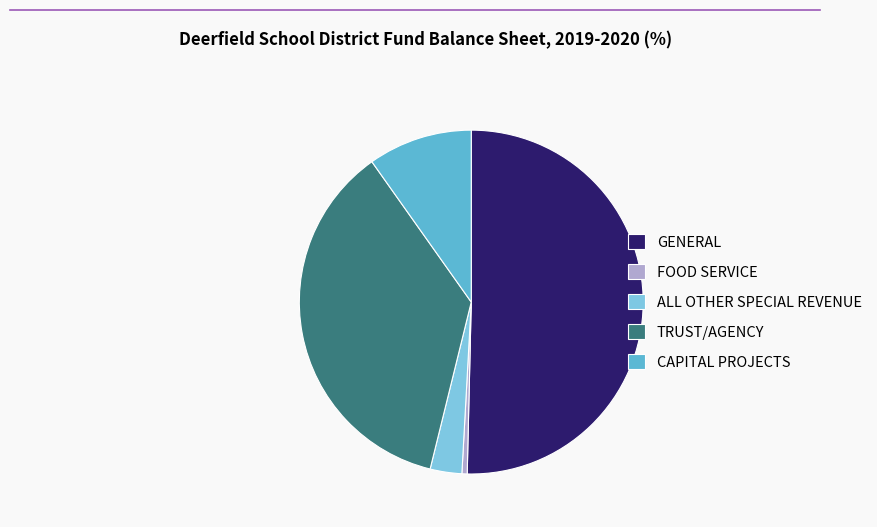

True or false: ALL OTHER SPECIAL REVENUE accounts for 3% of the total.

True